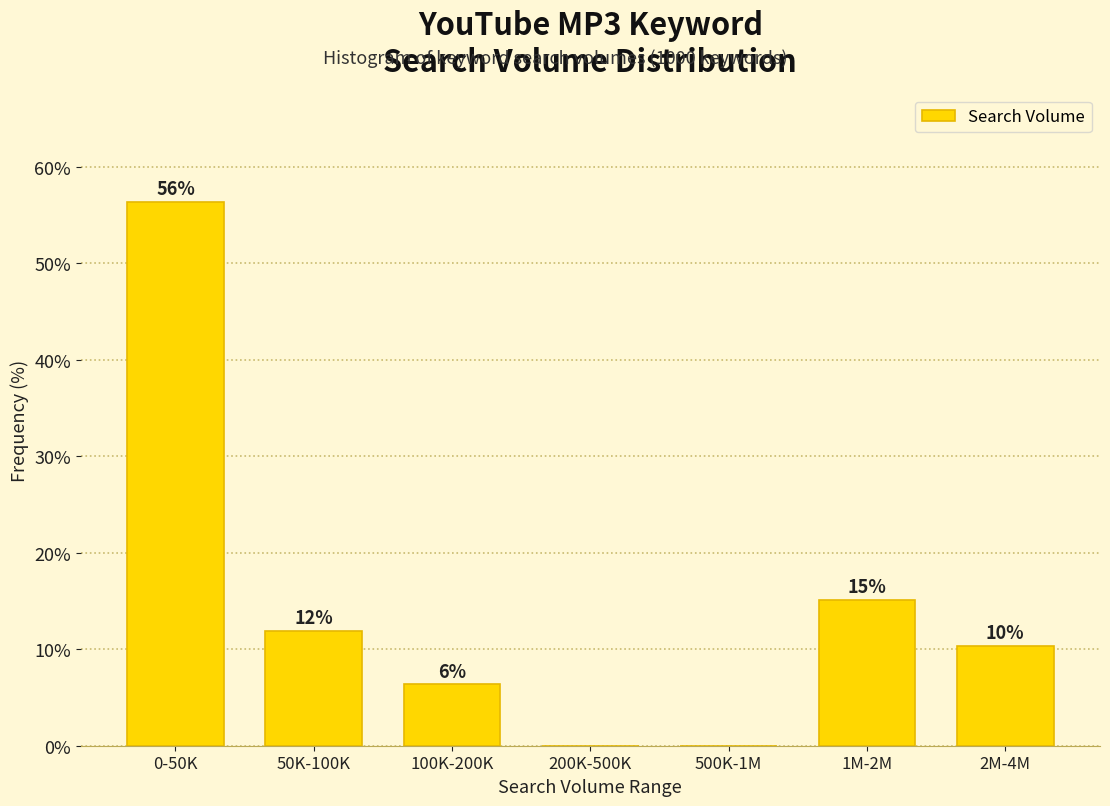

Are the bars horizontal?

No